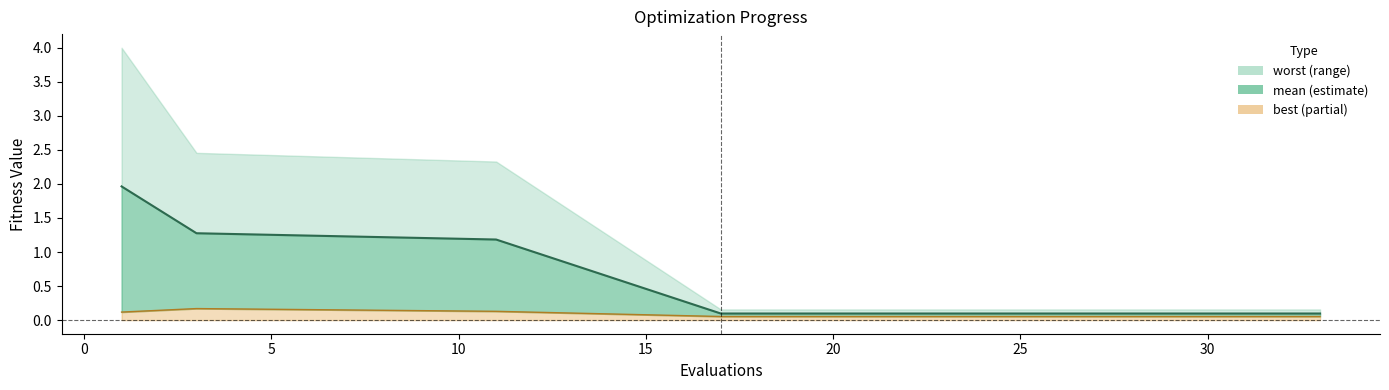

Is the value of best at 27 greater than the value of mean at 29?

No